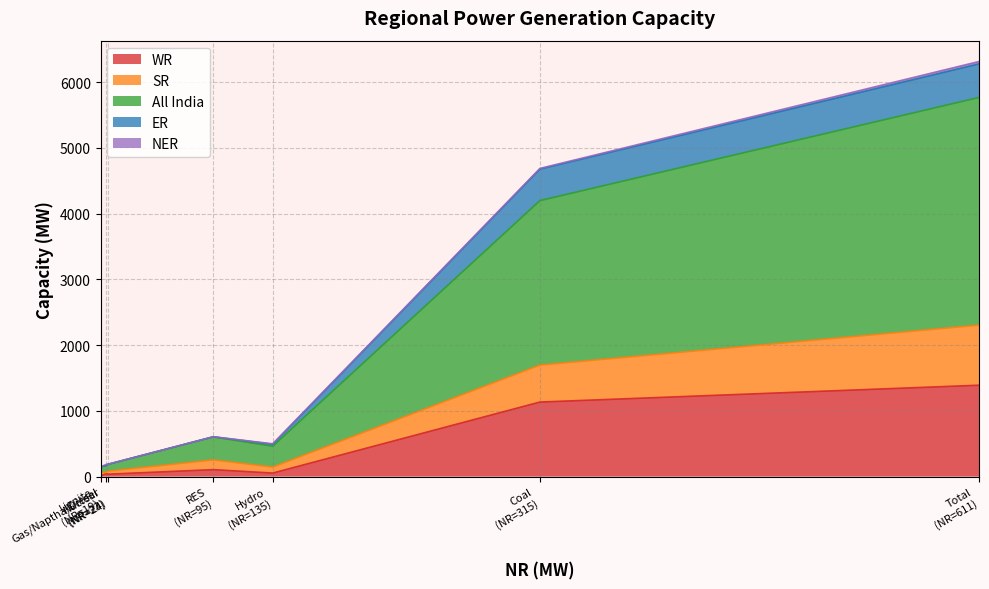

Where is ER nearest to the value 255?

315